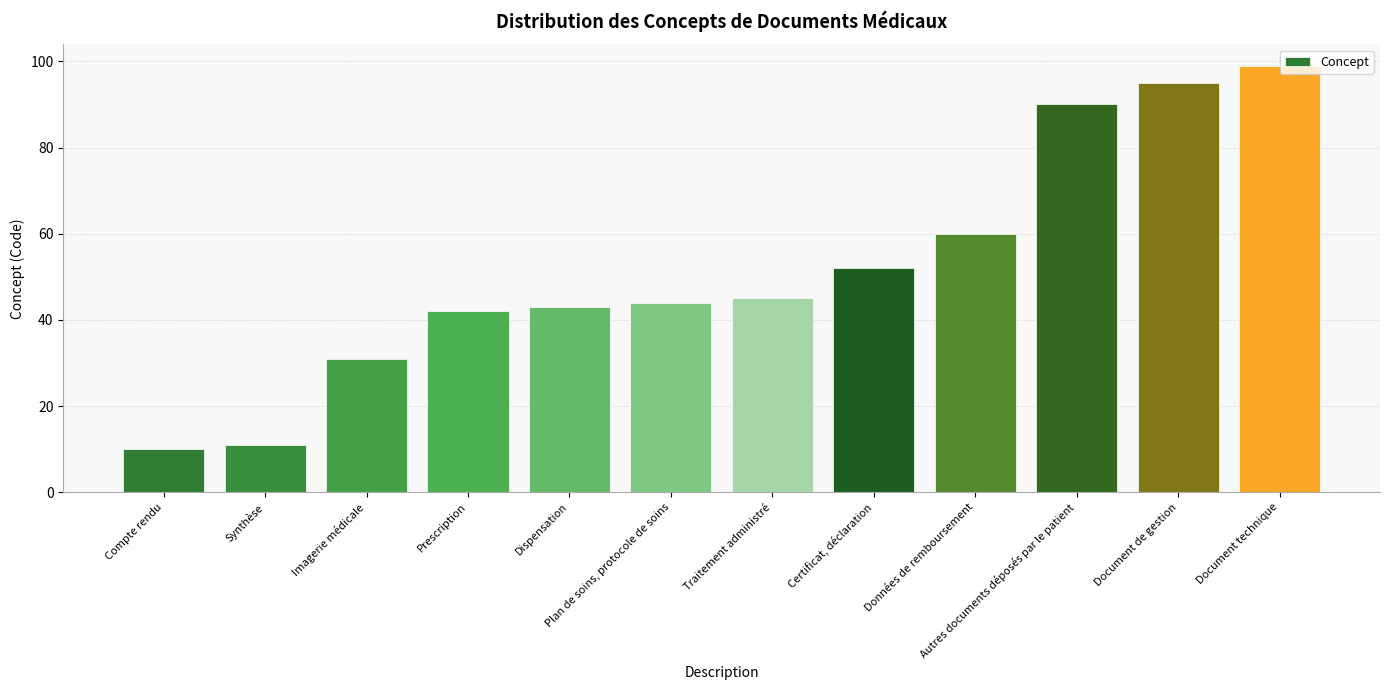

Is it true that the value at Synthèse is 11?

True